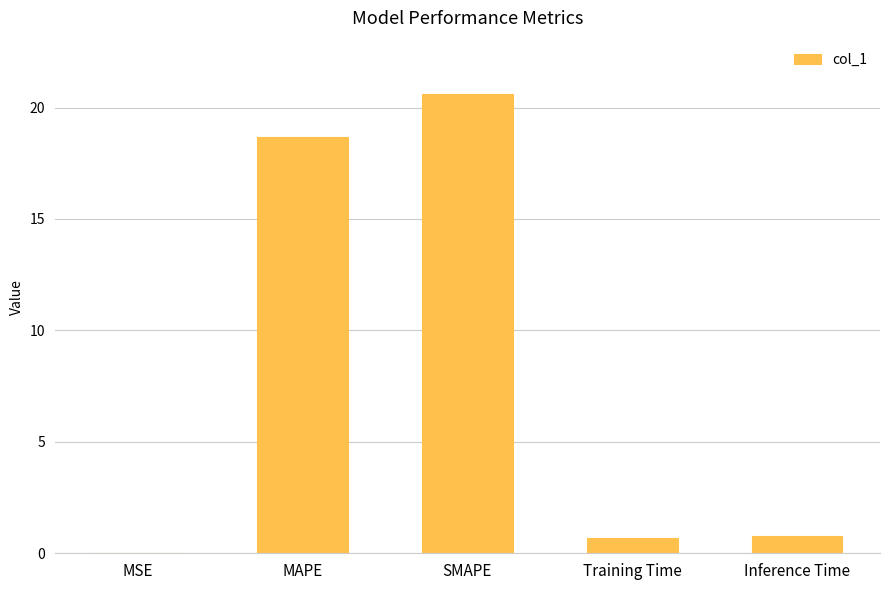

Which category has the highest value across all series?

SMAPE